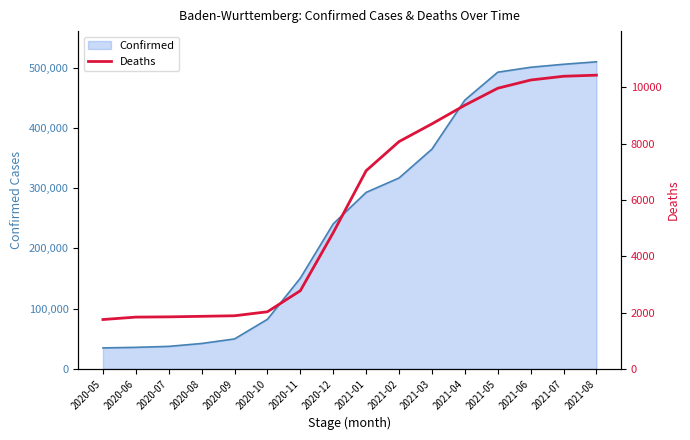

The value of Confirmed at 2021-03 is 228227. True or false?

False